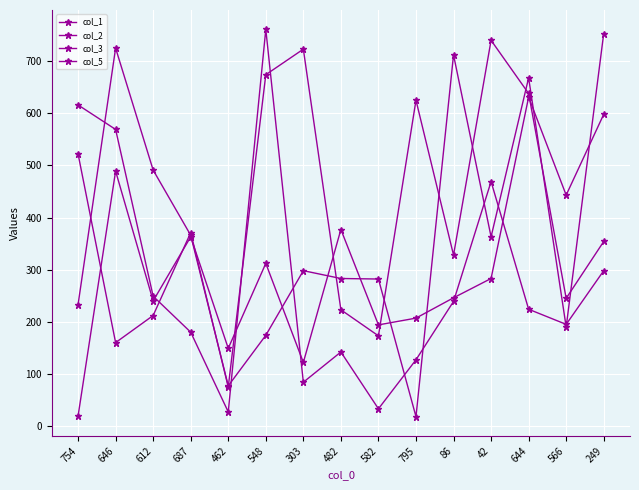

What is the maximum value shown in the chart?

761